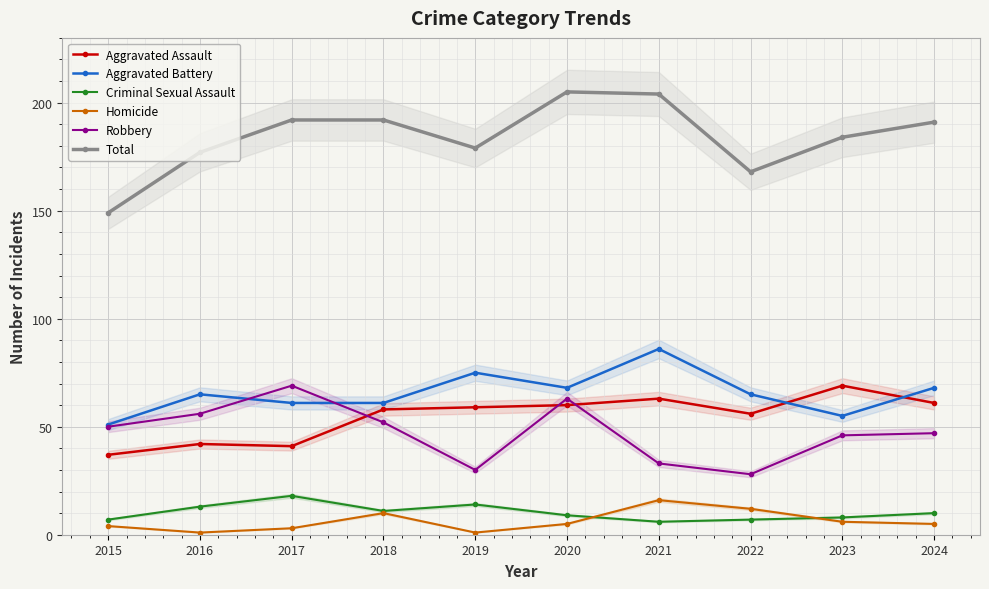

At 2021, list the series in order from largest to smallest.

Total, Aggravated Battery, Aggravated Assault, Robbery, Homicide, Criminal Sexual Assault